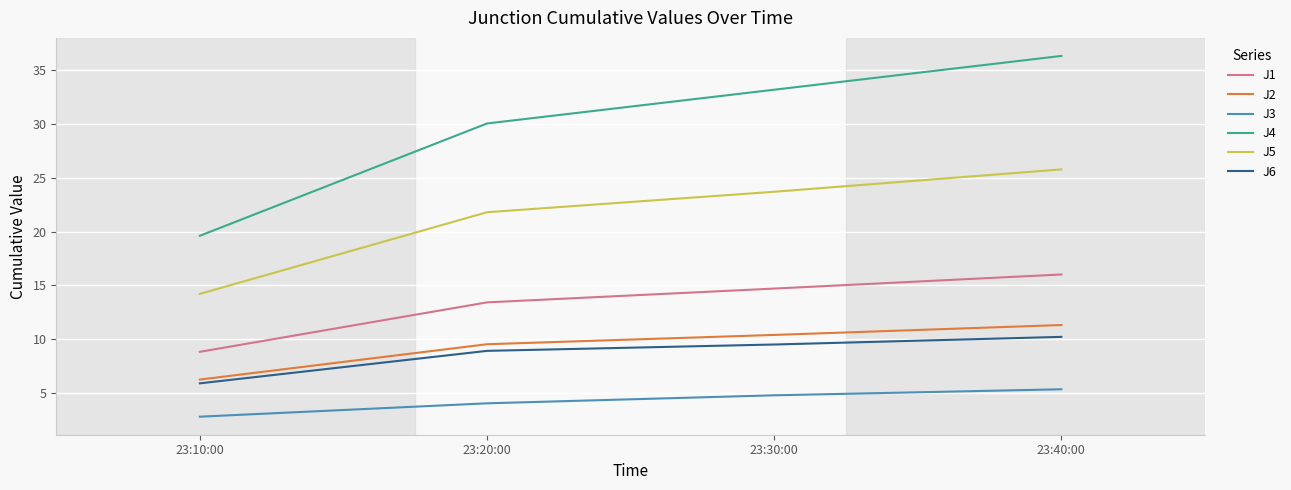

Which series has the widest spread of values?

J4